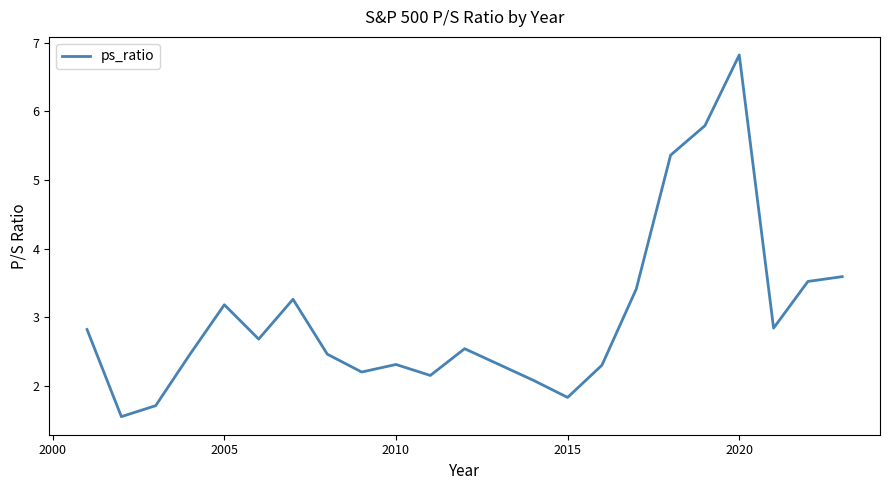

What is the difference between the maximum and minimum values?

5.3